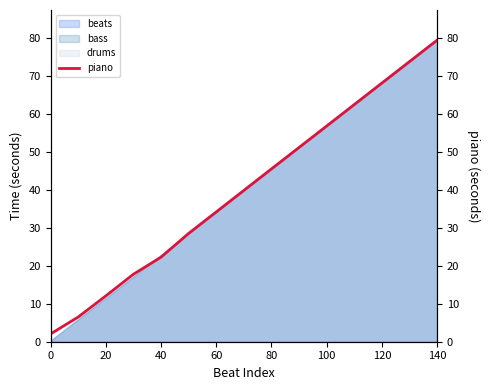

Is it true that beats equals 56.8 at 100?

True